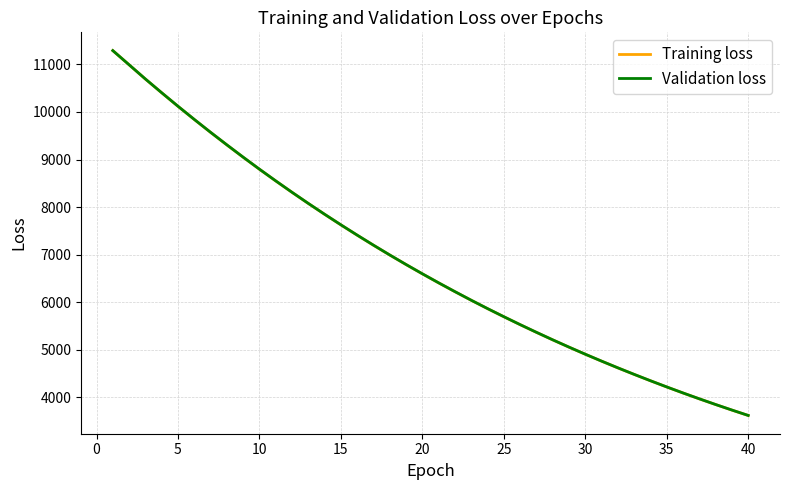

Which series has the widest spread of values?

Training loss